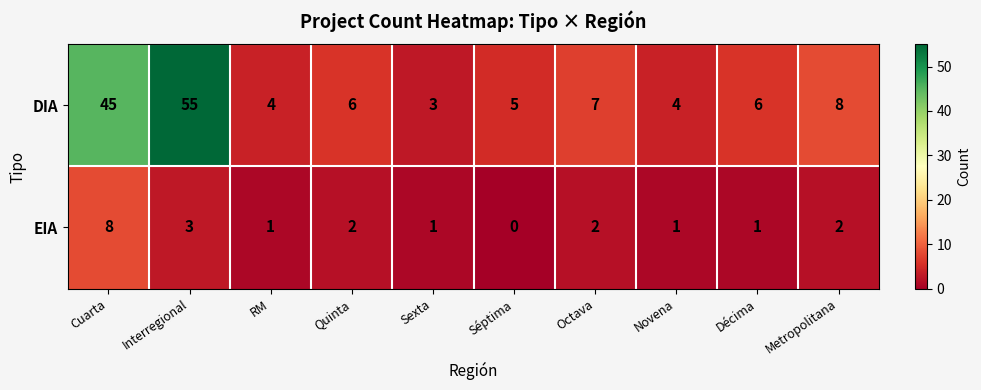

Rank the series by their maximum value, from highest to lowest.

DIA, EIA